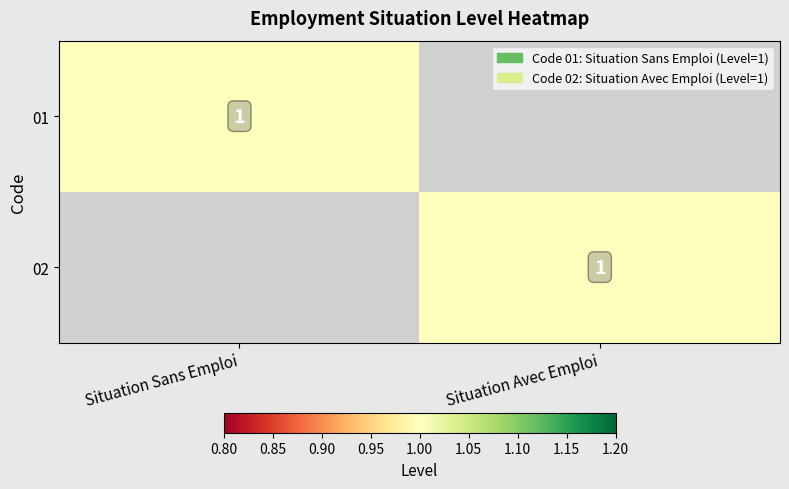

What is the maximum value shown in the chart?

1